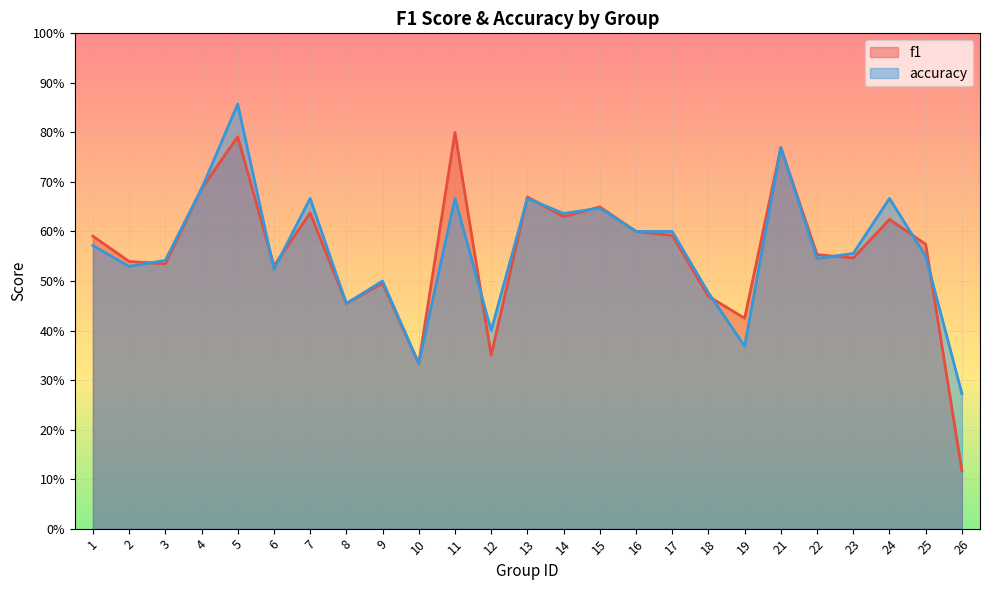

Rank the series by their maximum value, from highest to lowest.

accuracy, f1